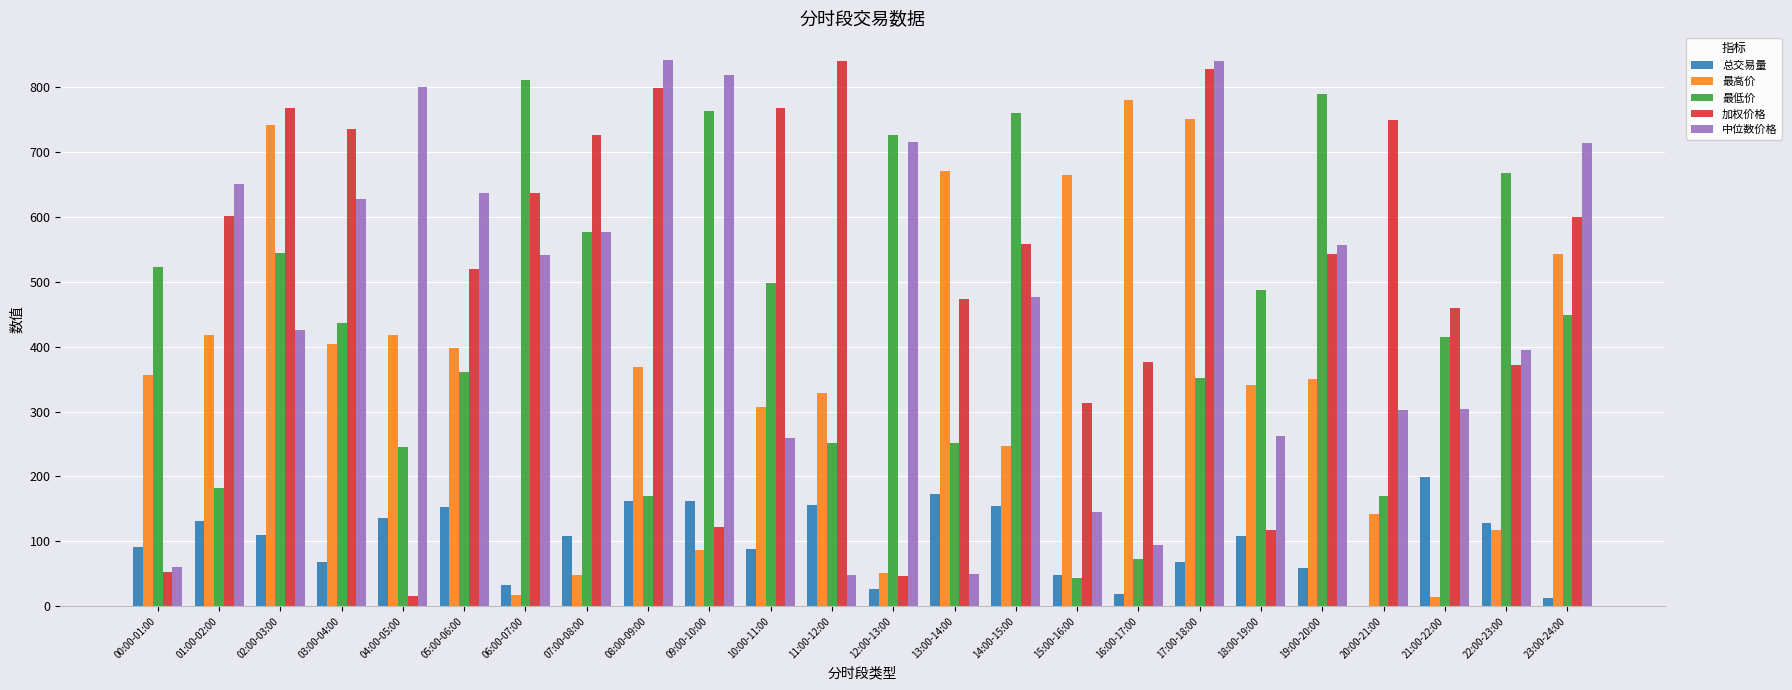

Which series has the largest range (max minus min)?

加权价格